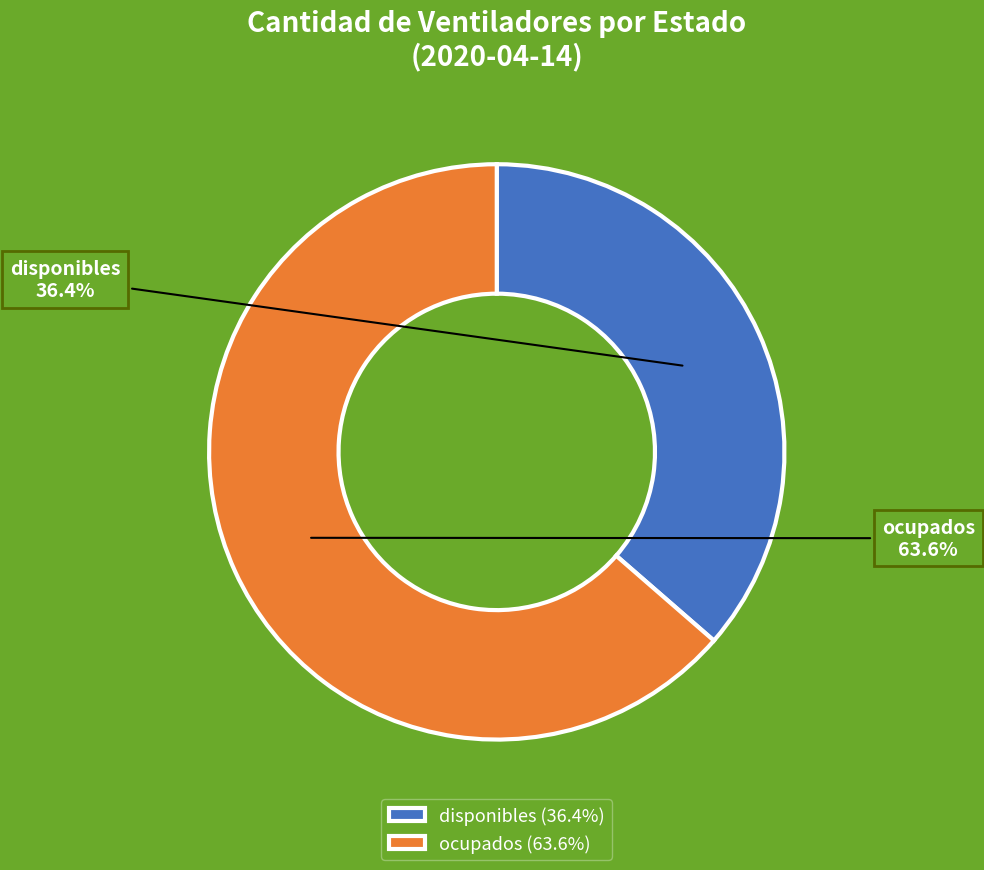

What is the largest slice in the pie chart?

ocupados